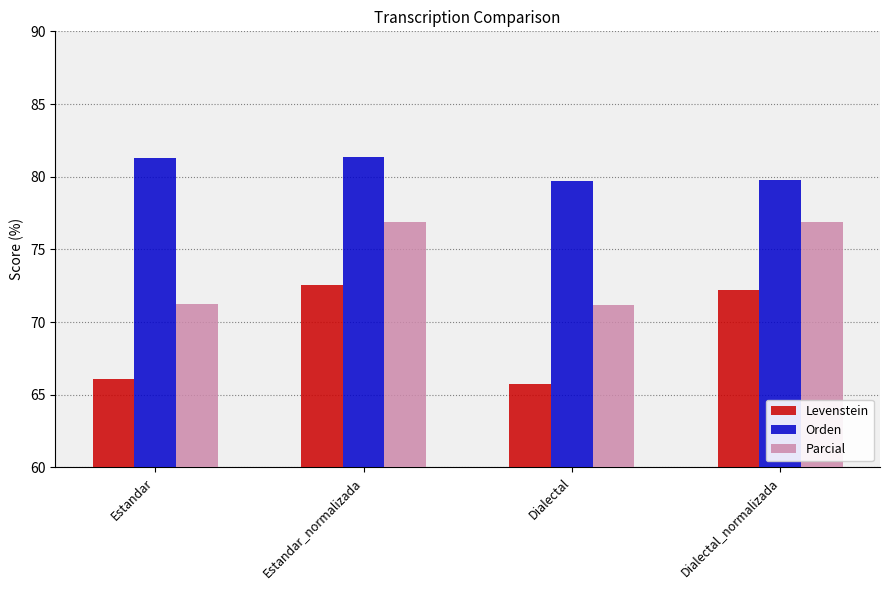

What is the sum of the Parcial values at Dialectal_normalizada and Dialectal?

148.1